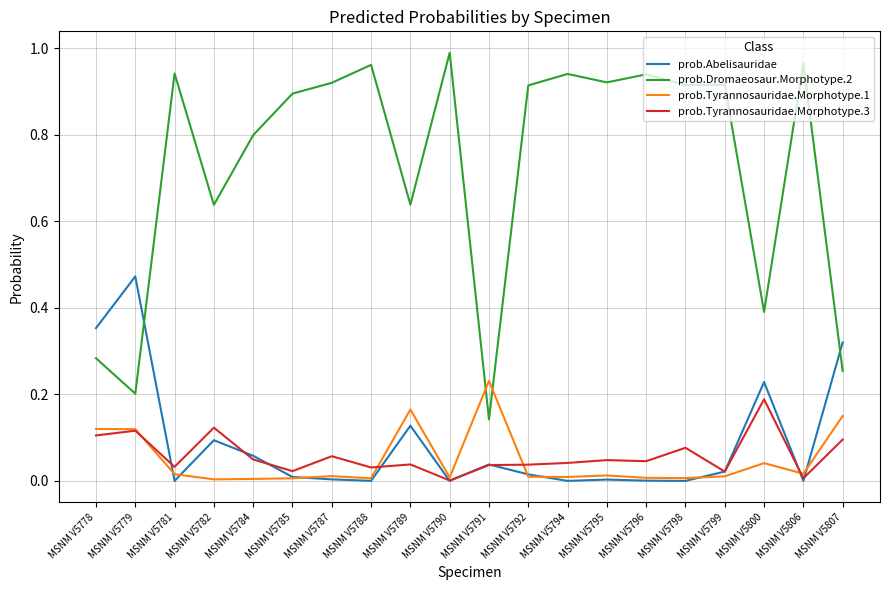

Which series has the largest total across all categories?

prob.Dromaeosaur.Morphotype.2